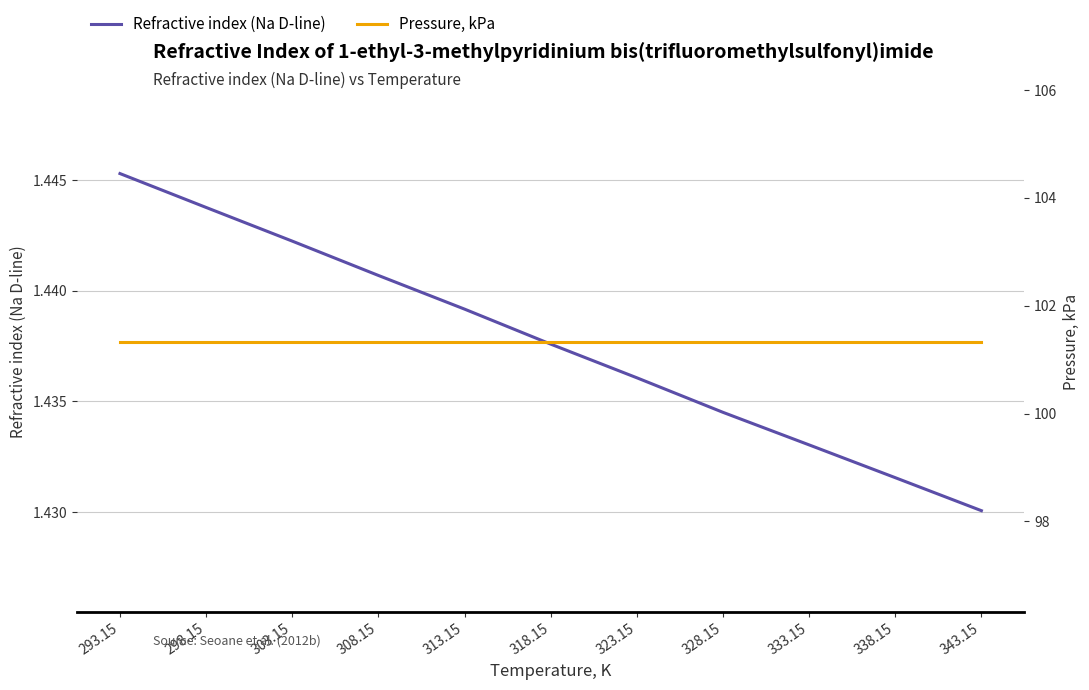

Which series has the widest spread of values?

Refractive index (Na D-line)